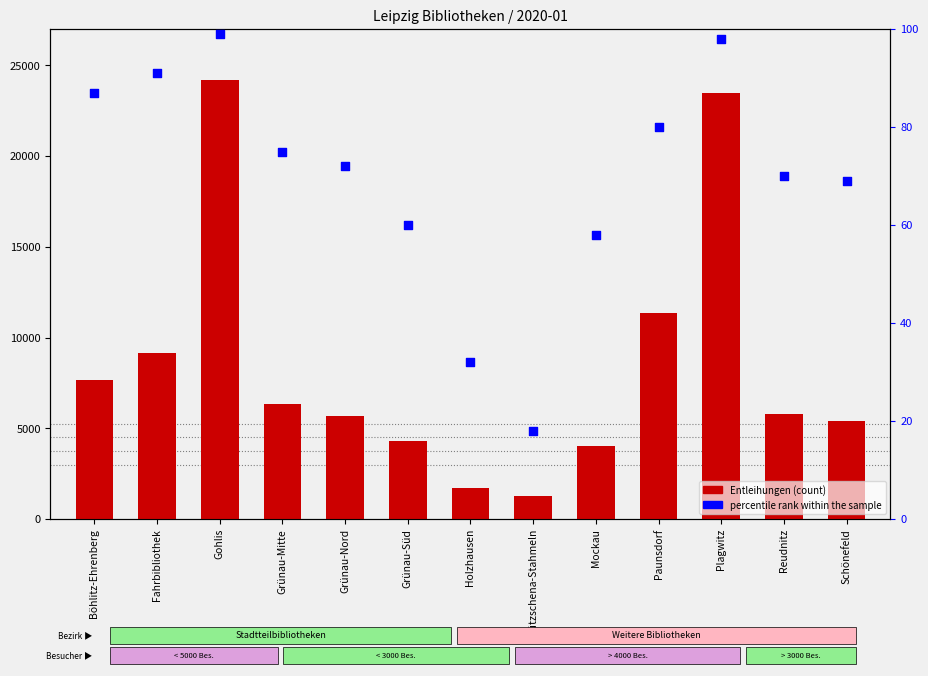

At which category is the sum across all series the highest?

Gohlis